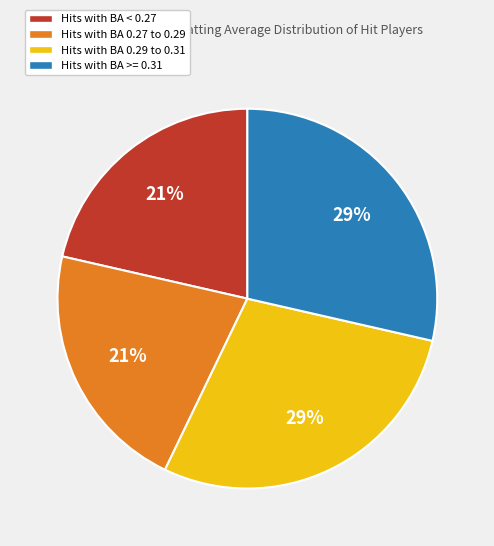

How many slices are in this pie chart?

4